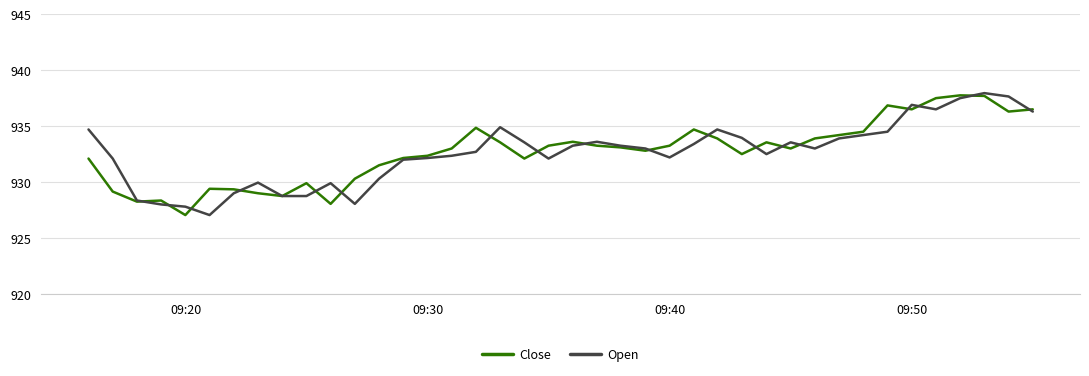

What is the greatest value displayed?

938.0